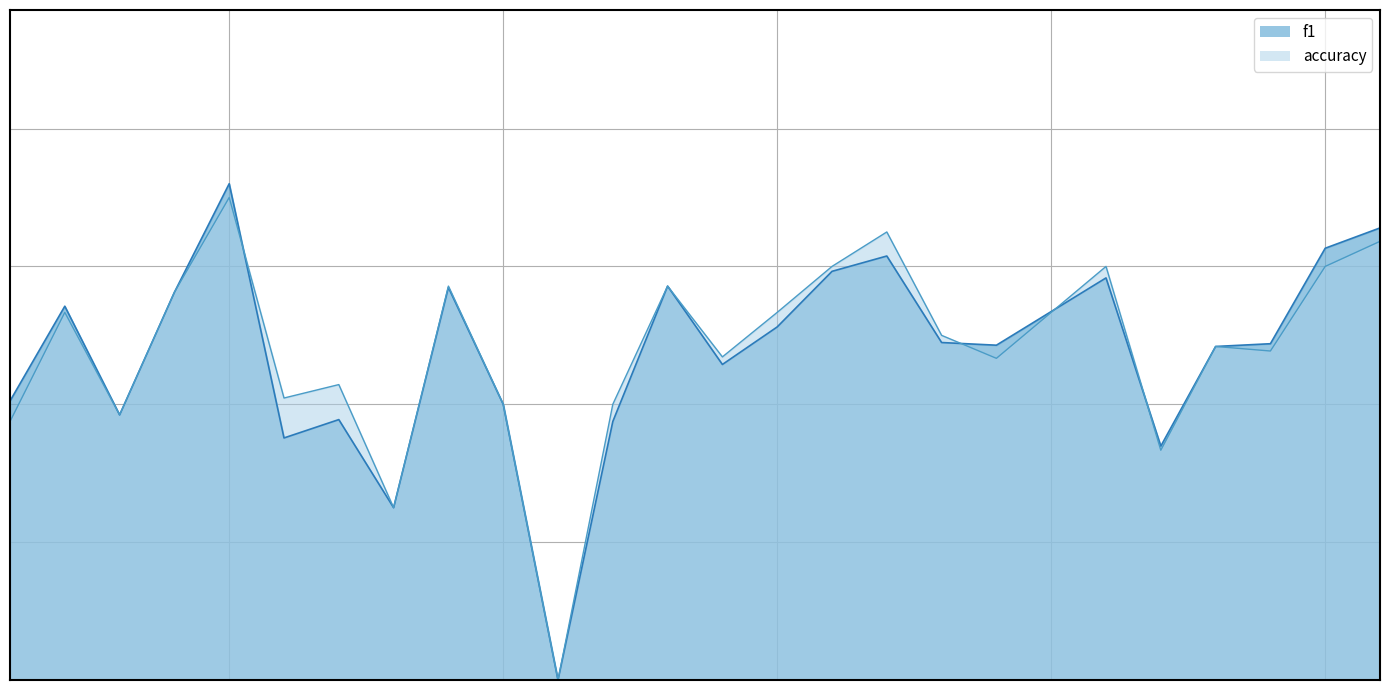

True or false: accuracy has more than 1 interior local peaks.

True